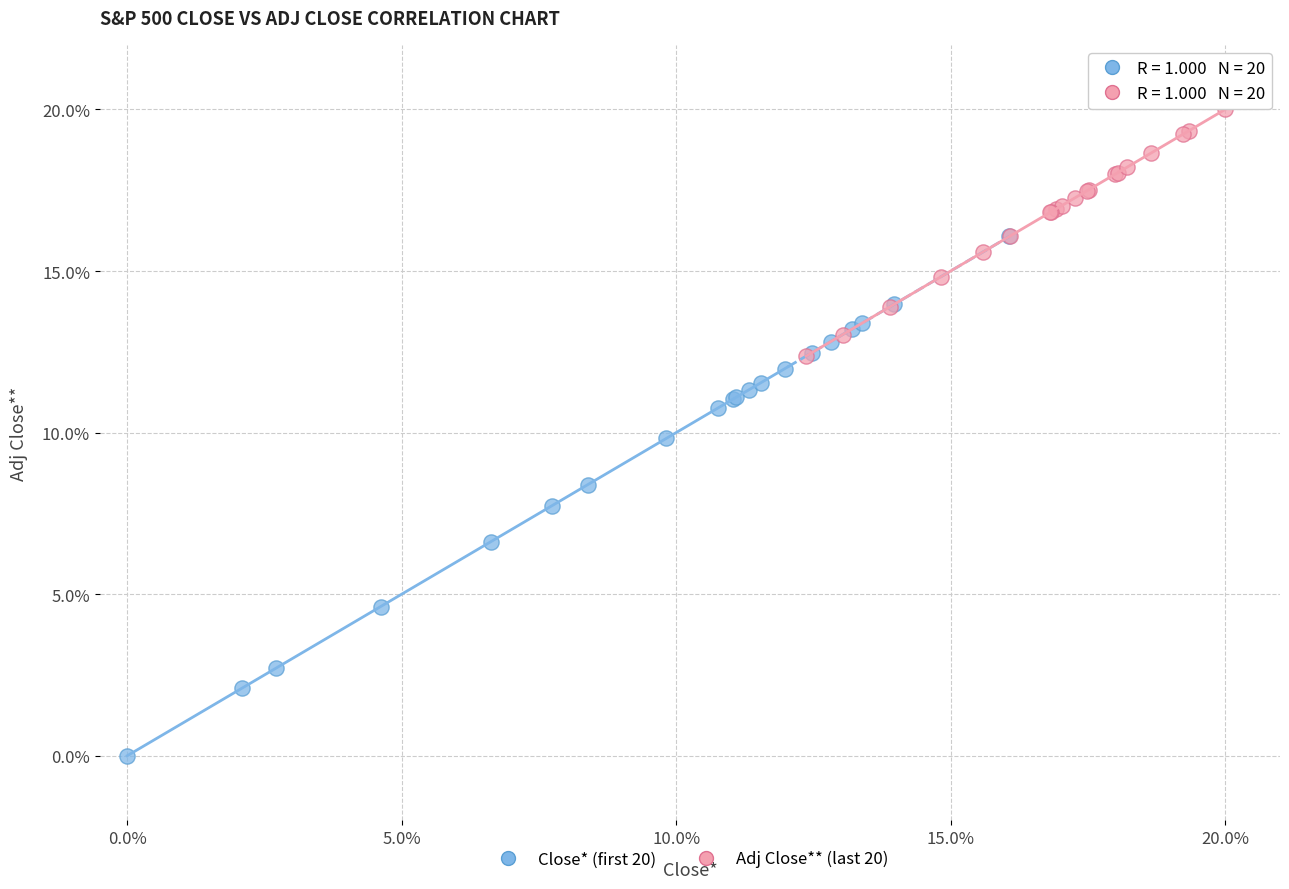

Which series reaches the maximum Y coordinate?

Adj Close** (last 20)